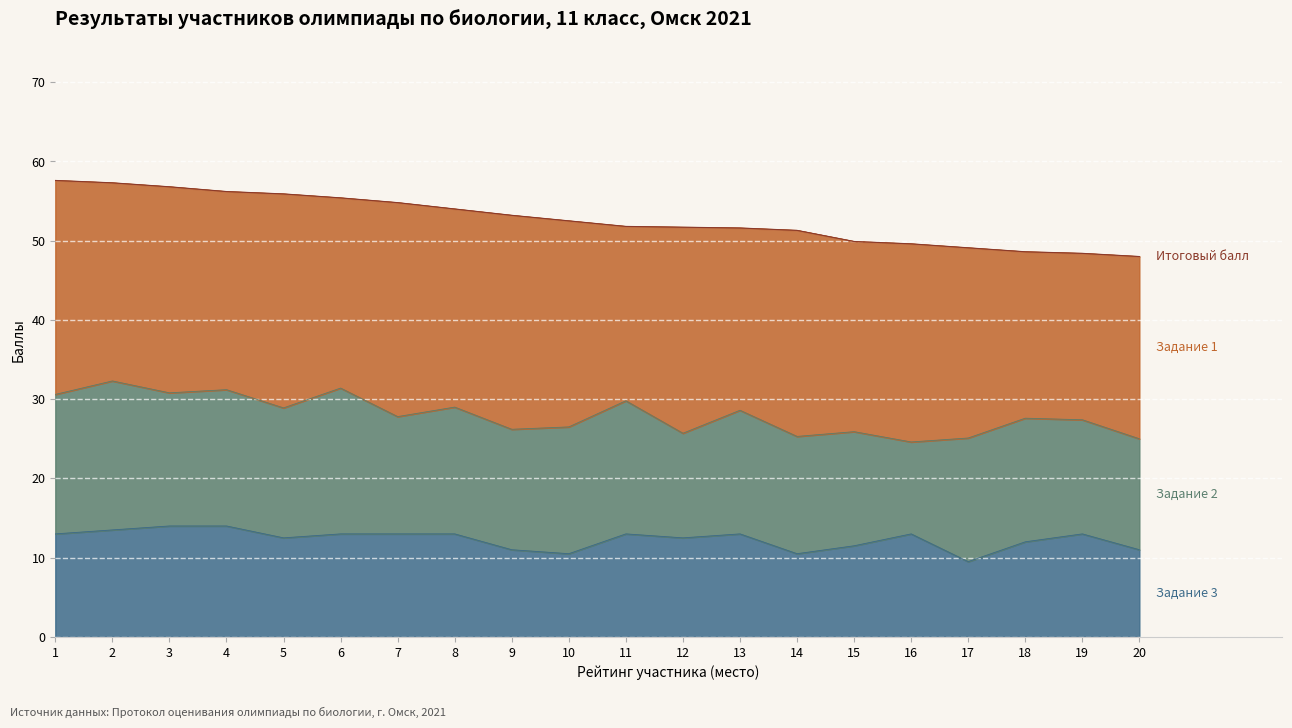

What is the difference between the maximum and minimum values in the Задание 3 series?

4.5